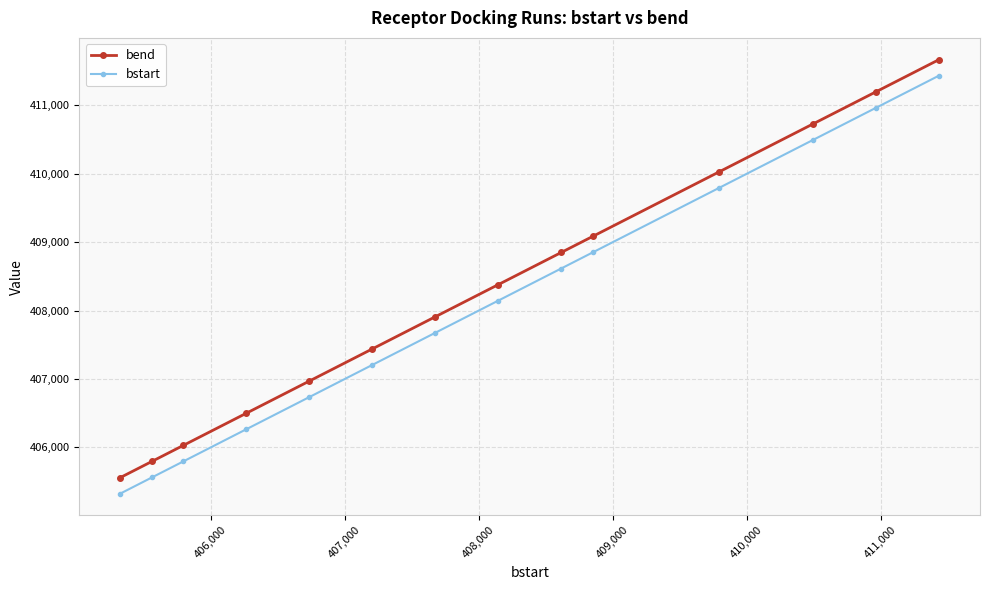

True or false: bstart has more than 1 points higher than both neighbors.

False